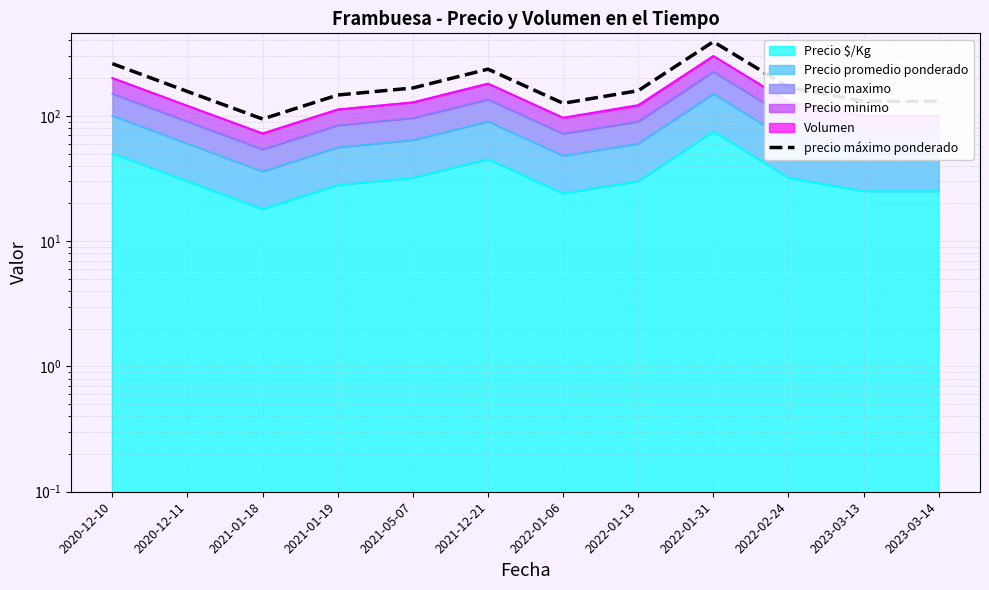

How many points are higher than both their immediate neighbors (excluding endpoints)?

2